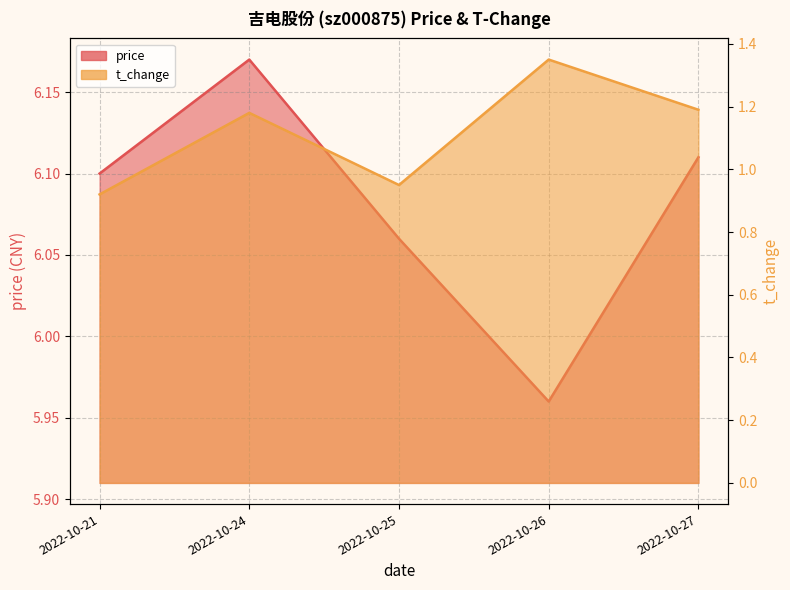

Rank the categories by price value from highest to lowest.

2022-10-24, 2022-10-27, 2022-10-21, 2022-10-25, 2022-10-26